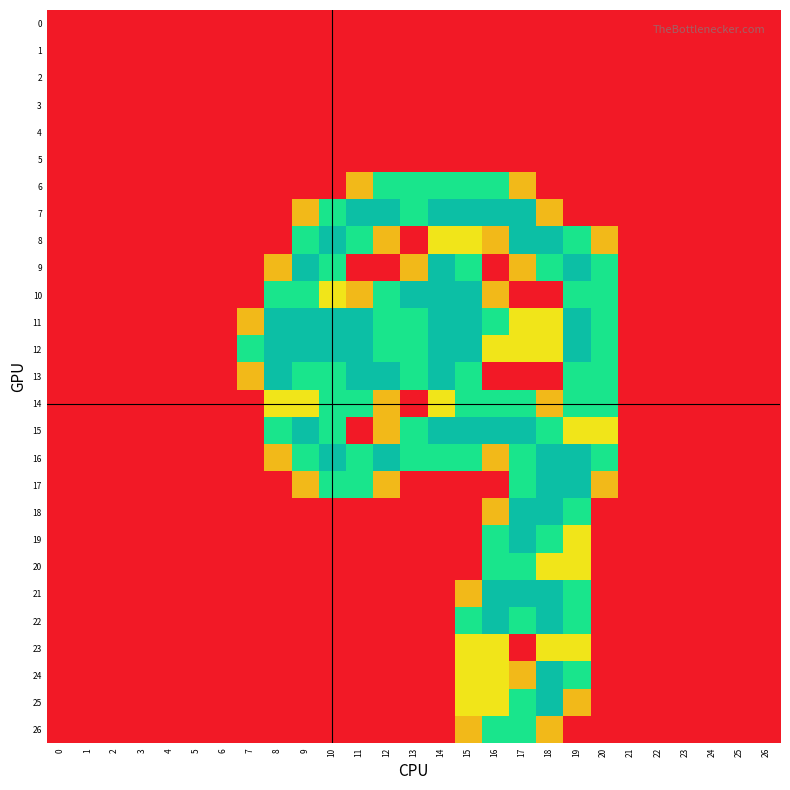

Reading left to right, what are all the values shown in this chart?

0: 0=0.0	1=0.0	2=0.0	3=0.0	4=0.0	5=0.0	6=0.0	7=0.0	8=0.0	9=0.0	10=0.0	11=0.0	12=0.0	13=0.0	14=0.0	15=0.0	16=0.0	17=0.0	18=0.0	19=0.0	20=0.0	21=0.0	22=0.0	23=0.0	24=0.0	25=0.0	26=0.0
1: 0=0.0	1=0.0	2=0.0	3=0.0	4=0.0	5=0.0	6=0.0	7=0.0	8=0.0	9=0.0	10=0.0	11=0.0	12=0.0	13=0.0	14=0.0	15=0.0	16=0.0	17=0.0	18=0.0	19=0.0	20=0.0	21=0.0	22=0.0	23=0.0	24=0.0	25=0.0	26=0.0
2: 0=0.0	1=0.0	2=0.0	3=0.0	4=0.0	5=0.0	6=0.0	7=0.0	8=0.0	9=0.0	10=0.0	11=0.0	12=0.0	13=0.0	14=0.0	15=0.0	16=0.0	17=0.0	18=0.0	19=0.0	20=0.0	21=0.0	22=0.0	23=0.0	24=0.0	25=0.0	26=0.0
3: 0=0.0	1=0.0	2=0.0	3=0.0	4=0.0	5=0.0	6=0.0	7=0.0	8=0.0	9=0.0	10=0.0	11=0.0	12=0.0	13=0.0	14=0.0	15=0.0	16=0.0	17=0.0	18=0.0	19=0.0	20=0.0	21=0.0	22=0.0	23=0.0	24=0.0	25=0.0	26=0.0
4: 0=0.0	1=0.0	2=0.0	3=0.0	4=0.0	5=0.0	6=0.0	7=0.0	8=0.0	9=0.0	10=0.0	11=0.0	12=0.0	13=0.0	14=0.0	15=0.0	16=0.0	17=0.0	18=0.0	19=0.0	20=0.0	21=0.0	22=0.0	23=0.0	24=0.0	25=0.0	26=0.0
5: 0=0.0	1=0.0	2=0.0	3=0.0	4=0.0	5=0.0	6=0.0	7=0.0	8=0.0	9=0.0	10=0.0	11=0.0	12=0.0	13=0.0	14=0.0	15=0.0	16=0.0	17=0.0	18=0.0	19=0.0	20=0.0	21=0.0	22=0.0	23=0.0	24=0.0	25=0.0	26=0.0
6: 0=0.0	1=0.0	2=0.0	3=0.0	4=0.0	5=0.0	6=0.0	7=0.0	8=0.0	9=0.0	10=0.0	11=0.8	12=1.5	13=1.5	14=1.5	15=1.5	16=1.5	17=0.8	18=0.0	19=0.0	20=0.0	21=0.0	22=0.0	23=0.0	24=0.0	25=0.0	26=0.0
7: 0=0.0	1=0.0	2=0.0	3=0.0	4=0.0	5=0.0	6=0.0	7=0.0	8=0.0	9=0.8	10=1.5	11=2.0	12=2.0	13=1.5	14=2.0	15=2.0	16=2.0	17=2.0	18=0.8	19=0.0	20=0.0	21=0.0	22=0.0	23=0.0	24=0.0	25=0.0	26=0.0
8: 0=0.0	1=0.0	2=0.0	3=0.0	4=0.0	5=0.0	6=0.0	7=0.0	8=0.0	9=1.5	10=2.0	11=1.5	12=0.8	13=0.0	14=1.0	15=1.0	16=0.8	17=2.0	18=2.0	19=1.5	20=0.8	21=0.0	22=0.0	23=0.0	24=0.0	25=0.0	26=0.0
9: 0=0.0	1=0.0	2=0.0	3=0.0	4=0.0	5=0.0	6=0.0	7=0.0	8=0.8	9=2.0	10=1.5	11=0.0	12=0.0	13=0.8	14=2.0	15=1.5	16=0.0	17=0.8	18=1.5	19=2.0	20=1.5	21=0.0	22=0.0	23=0.0	24=0.0	25=0.0	26=0.0
10: 0=0.0	1=0.0	2=0.0	3=0.0	4=0.0	5=0.0	6=0.0	7=0.0	8=1.5	9=1.5	10=1.0	11=0.8	12=1.5	13=2.0	14=2.0	15=2.0	16=0.8	17=0.0	18=0.0	19=1.5	20=1.5	21=0.0	22=0.0	23=0.0	24=0.0	25=0.0	26=0.0
11: 0=0.0	1=0.0	2=0.0	3=0.0	4=0.0	5=0.0	6=0.0	7=0.8	8=2.0	9=2.0	10=2.0	11=2.0	12=1.5	13=1.5	14=2.0	15=2.0	16=1.5	17=1.0	18=1.0	19=2.0	20=1.5	21=0.0	22=0.0	23=0.0	24=0.0	25=0.0	26=0.0
12: 0=0.0	1=0.0	2=0.0	3=0.0	4=0.0	5=0.0	6=0.0	7=1.5	8=2.0	9=2.0	10=2.0	11=2.0	12=1.5	13=1.5	14=2.0	15=2.0	16=1.0	17=1.0	18=1.0	19=2.0	20=1.5	21=0.0	22=0.0	23=0.0	24=0.0	25=0.0	26=0.0
13: 0=0.0	1=0.0	2=0.0	3=0.0	4=0.0	5=0.0	6=0.0	7=0.8	8=2.0	9=1.5	10=1.5	11=2.0	12=2.0	13=1.5	14=2.0	15=1.5	16=0.0	17=0.0	18=0.0	19=1.5	20=1.5	21=0.0	22=0.0	23=0.0	24=0.0	25=0.0	26=0.0
14: 0=0.0	1=0.0	2=0.0	3=0.0	4=0.0	5=0.0	6=0.0	7=0.0	8=1.0	9=1.0	10=1.5	11=1.5	12=0.8	13=0.0	14=1.0	15=1.5	16=1.5	17=1.5	18=0.8	19=1.5	20=1.5	21=0.0	22=0.0	23=0.0	24=0.0	25=0.0	26=0.0
15: 0=0.0	1=0.0	2=0.0	3=0.0	4=0.0	5=0.0	6=0.0	7=0.0	8=1.5	9=2.0	10=1.5	11=0.0	12=0.8	13=1.5	14=2.0	15=2.0	16=2.0	17=2.0	18=1.5	19=1.0	20=1.0	21=0.0	22=0.0	23=0.0	24=0.0	25=0.0	26=0.0
16: 0=0.0	1=0.0	2=0.0	3=0.0	4=0.0	5=0.0	6=0.0	7=0.0	8=0.8	9=1.5	10=2.0	11=1.5	12=2.0	13=1.5	14=1.5	15=1.5	16=0.8	17=1.5	18=2.0	19=2.0	20=1.5	21=0.0	22=0.0	23=0.0	24=0.0	25=0.0	26=0.0
17: 0=0.0	1=0.0	2=0.0	3=0.0	4=0.0	5=0.0	6=0.0	7=0.0	8=0.0	9=0.8	10=1.5	11=1.5	12=0.8	13=0.0	14=0.0	15=0.0	16=0.0	17=1.5	18=2.0	19=2.0	20=0.8	21=0.0	22=0.0	23=0.0	24=0.0	25=0.0	26=0.0
18: 0=0.0	1=0.0	2=0.0	3=0.0	4=0.0	5=0.0	6=0.0	7=0.0	8=0.0	9=0.0	10=0.0	11=0.0	12=0.0	13=0.0	14=0.0	15=0.0	16=0.8	17=2.0	18=2.0	19=1.5	20=0.0	21=0.0	22=0.0	23=0.0	24=0.0	25=0.0	26=0.0
19: 0=0.0	1=0.0	2=0.0	3=0.0	4=0.0	5=0.0	6=0.0	7=0.0	8=0.0	9=0.0	10=0.0	11=0.0	12=0.0	13=0.0	14=0.0	15=0.0	16=1.5	17=2.0	18=1.5	19=1.0	20=0.0	21=0.0	22=0.0	23=0.0	24=0.0	25=0.0	26=0.0
20: 0=0.0	1=0.0	2=0.0	3=0.0	4=0.0	5=0.0	6=0.0	7=0.0	8=0.0	9=0.0	10=0.0	11=0.0	12=0.0	13=0.0	14=0.0	15=0.0	16=1.5	17=1.5	18=1.0	19=1.0	20=0.0	21=0.0	22=0.0	23=0.0	24=0.0	25=0.0	26=0.0
21: 0=0.0	1=0.0	2=0.0	3=0.0	4=0.0	5=0.0	6=0.0	7=0.0	8=0.0	9=0.0	10=0.0	11=0.0	12=0.0	13=0.0	14=0.0	15=0.8	16=2.0	17=2.0	18=2.0	19=1.5	20=0.0	21=0.0	22=0.0	23=0.0	24=0.0	25=0.0	26=0.0
22: 0=0.0	1=0.0	2=0.0	3=0.0	4=0.0	5=0.0	6=0.0	7=0.0	8=0.0	9=0.0	10=0.0	11=0.0	12=0.0	13=0.0	14=0.0	15=1.5	16=2.0	17=1.5	18=2.0	19=1.5	20=0.0	21=0.0	22=0.0	23=0.0	24=0.0	25=0.0	26=0.0
23: 0=0.0	1=0.0	2=0.0	3=0.0	4=0.0	5=0.0	6=0.0	7=0.0	8=0.0	9=0.0	10=0.0	11=0.0	12=0.0	13=0.0	14=0.0	15=1.0	16=1.0	17=0.0	18=1.0	19=1.0	20=0.0	21=0.0	22=0.0	23=0.0	24=0.0	25=0.0	26=0.0
24: 0=0.0	1=0.0	2=0.0	3=0.0	4=0.0	5=0.0	6=0.0	7=0.0	8=0.0	9=0.0	10=0.0	11=0.0	12=0.0	13=0.0	14=0.0	15=1.0	16=1.0	17=0.8	18=2.0	19=1.5	20=0.0	21=0.0	22=0.0	23=0.0	24=0.0	25=0.0	26=0.0
25: 0=0.0	1=0.0	2=0.0	3=0.0	4=0.0	5=0.0	6=0.0	7=0.0	8=0.0	9=0.0	10=0.0	11=0.0	12=0.0	13=0.0	14=0.0	15=1.0	16=1.0	17=1.5	18=2.0	19=0.8	20=0.0	21=0.0	22=0.0	23=0.0	24=0.0	25=0.0	26=0.0
26: 0=0.0	1=0.0	2=0.0	3=0.0	4=0.0	5=0.0	6=0.0	7=0.0	8=0.0	9=0.0	10=0.0	11=0.0	12=0.0	13=0.0	14=0.0	15=0.8	16=1.5	17=1.5	18=0.8	19=0.0	20=0.0	21=0.0	22=0.0	23=0.0	24=0.0	25=0.0	26=0.0